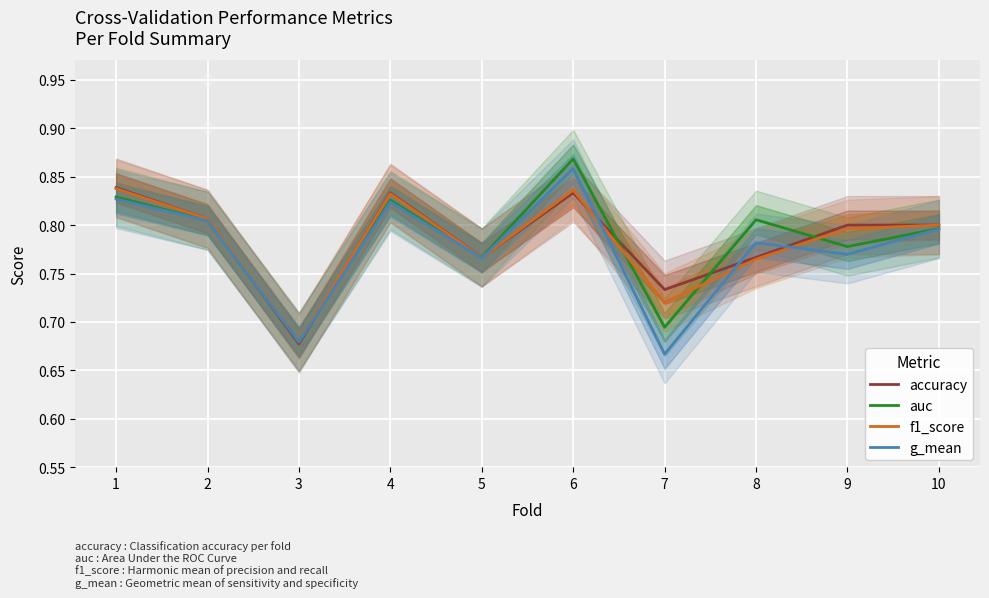

Reading left to right, extract all data points from this chart.

accuracy: 1=0.8	2=0.8	3=0.7	4=0.8	5=0.8	6=0.8	7=0.7	8=0.8	9=0.8	10=0.8
auc: 1=0.8	2=0.8	3=0.7	4=0.8	5=0.8	6=0.9	7=0.7	8=0.8	9=0.8	10=0.8
f1_score: 1=0.8	2=0.8	3=0.7	4=0.8	5=0.8	6=0.8	7=0.7	8=0.8	9=0.8	10=0.8
g_mean: 1=0.8	2=0.8	3=0.7	4=0.8	5=0.8	6=0.9	7=0.7	8=0.8	9=0.8	10=0.8